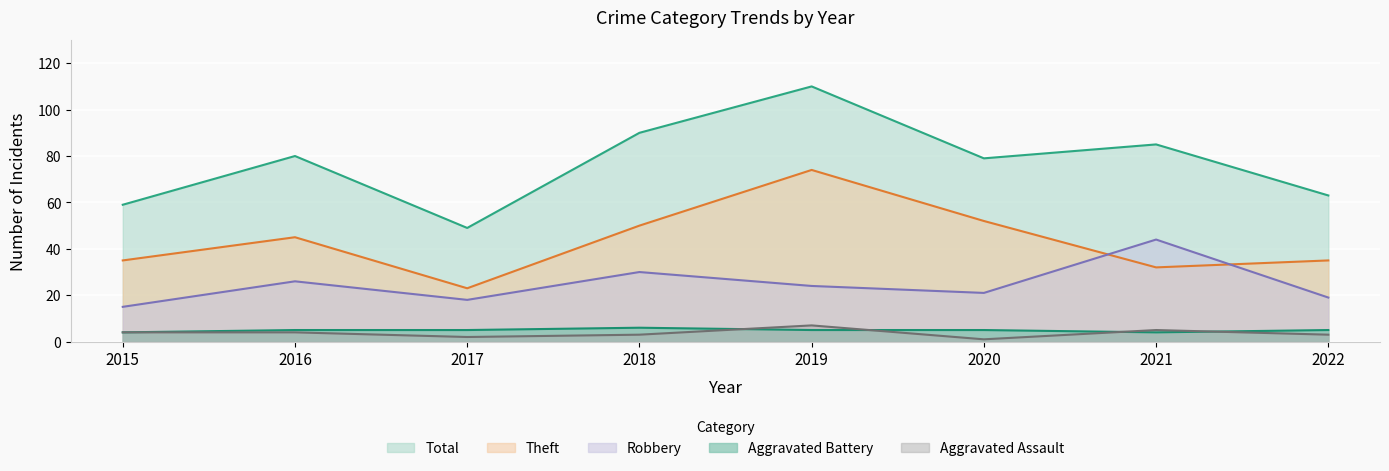

Which series has the largest total across all categories?

Total